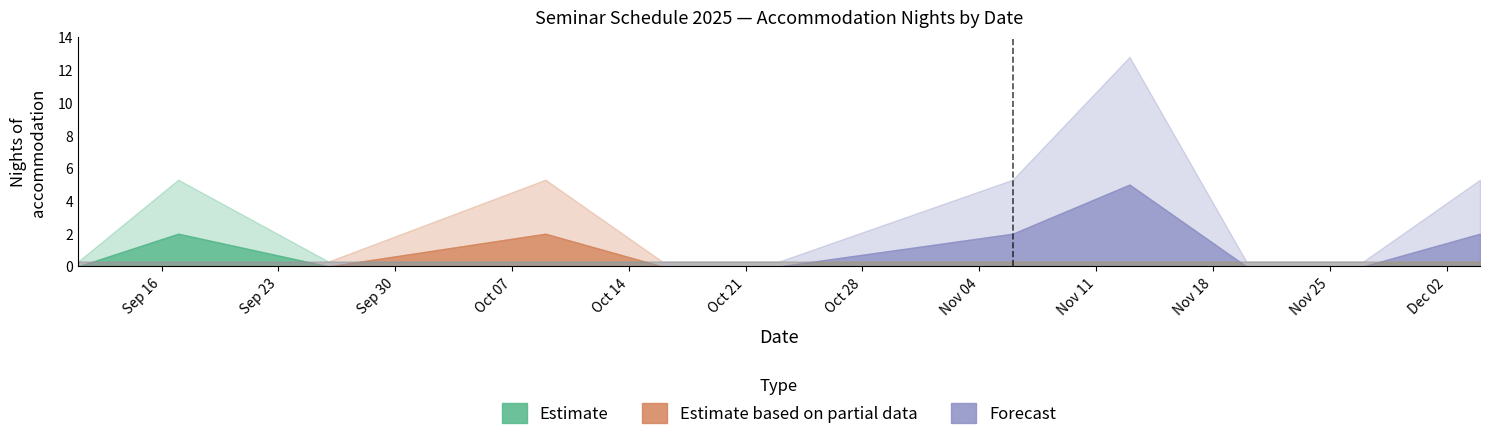

True or false: Estimate has more than 2 interior local peaks.

False